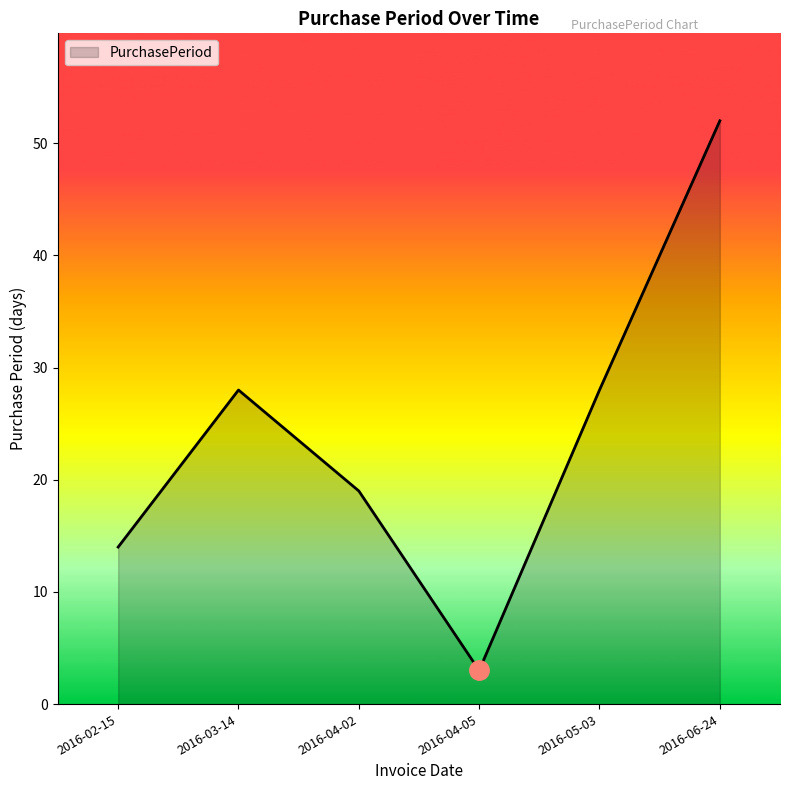

What position from the left is 2016-04-05?

4